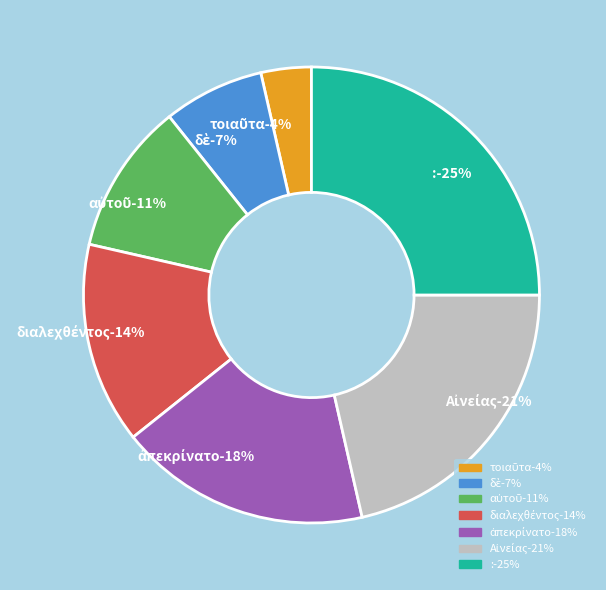

True or false: αὐτοῦ accounts for 11% of the total.

True